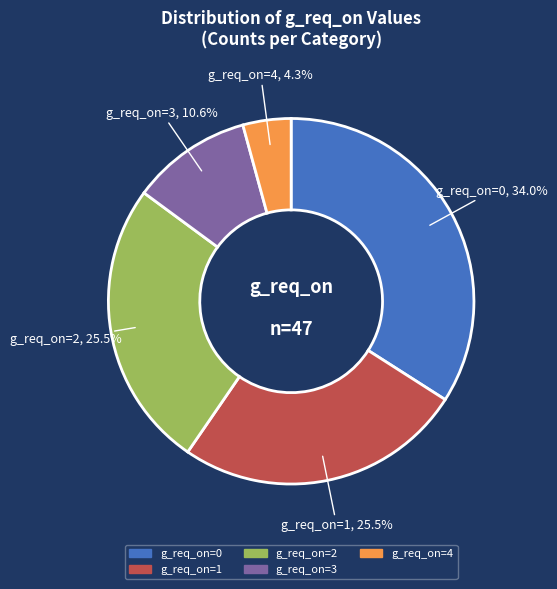

Is there any slice that represents more than half of the pie?

No